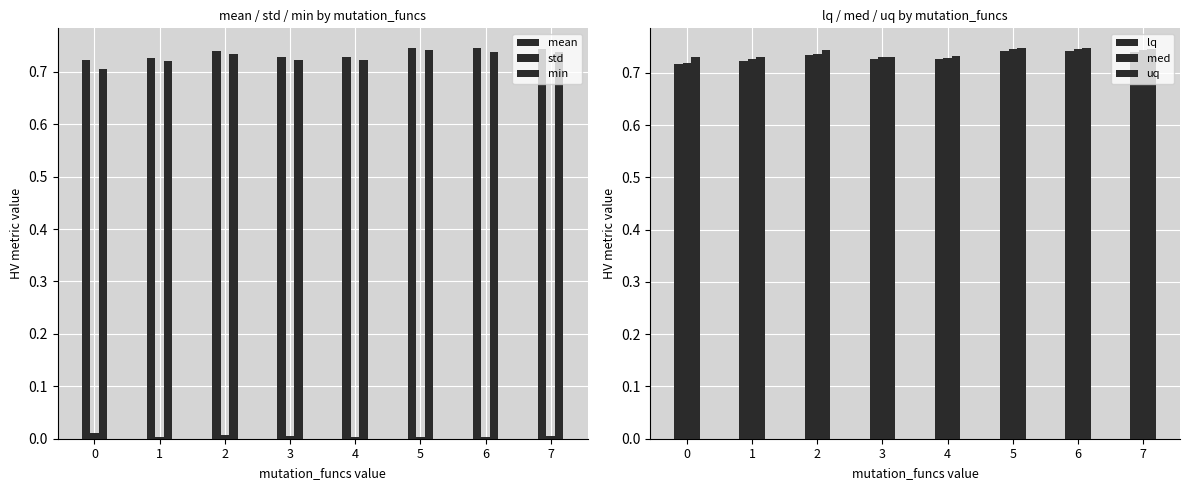

Reading left to right, transcribe all the data shown in this chart.

mean: 0.7	0.7	0.7	0.7	0.7	0.7	0.7	0.7
std: 0.0	0.0	0.0	0.0	0.0	0.0	0.0	0.0
min: 0.7	0.7	0.7	0.7	0.7	0.7	0.7	0.7
lq: 0.7	0.7	0.7	0.7	0.7	0.7	0.7	0.7
med: 0.7	0.7	0.7	0.7	0.7	0.7	0.7	0.7
uq: 0.7	0.7	0.7	0.7	0.7	0.7	0.7	0.7